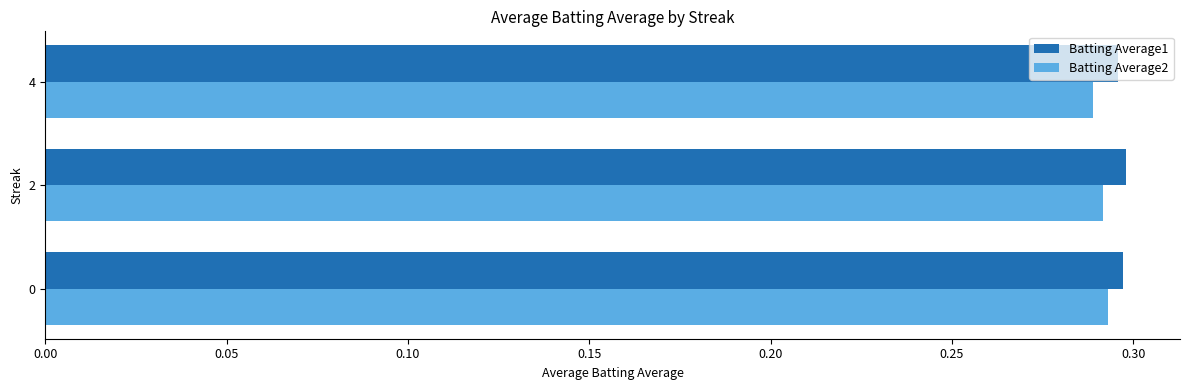

Is it true that Batting Average1 equals 0.3 at 4?

True